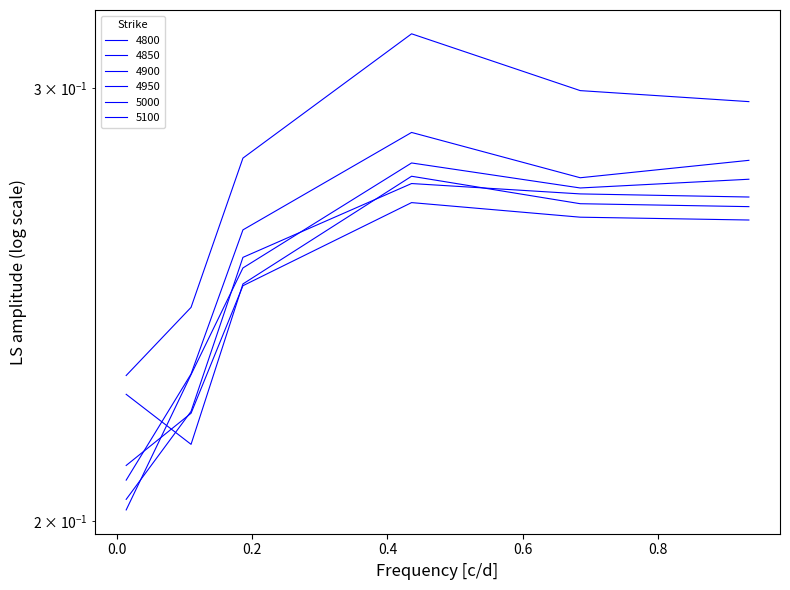

The value of 4850 at 0.1863013698630137 is 0.2. True or false?

True